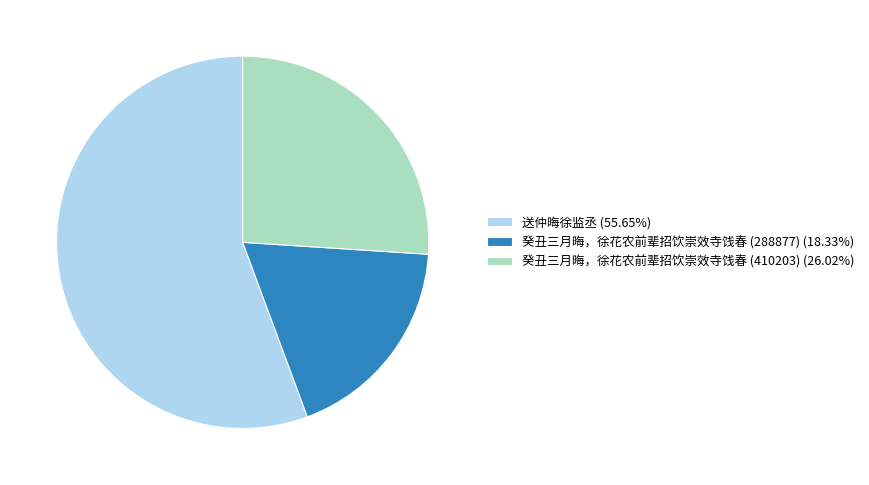

Count the number of slices in the pie.

3